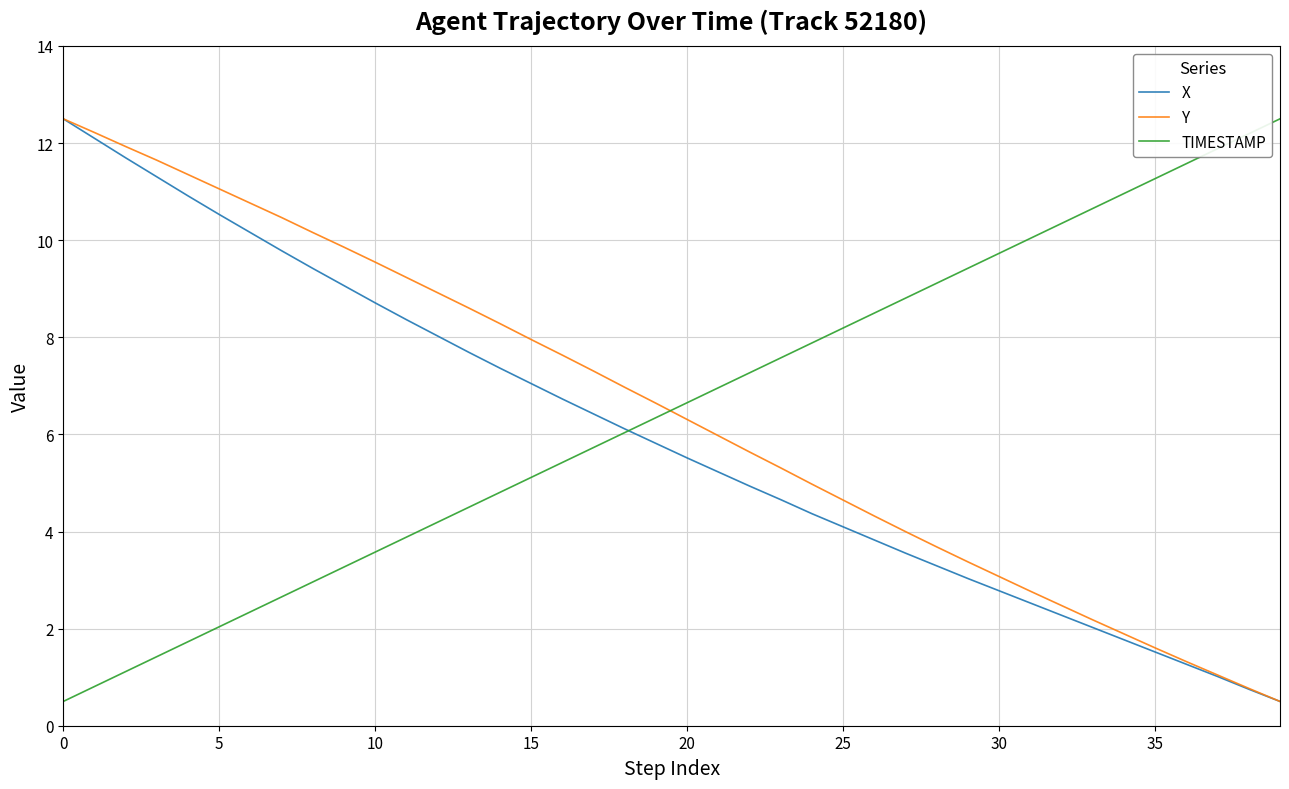

How many times do TIMESTAMP and Y cross each other?

1